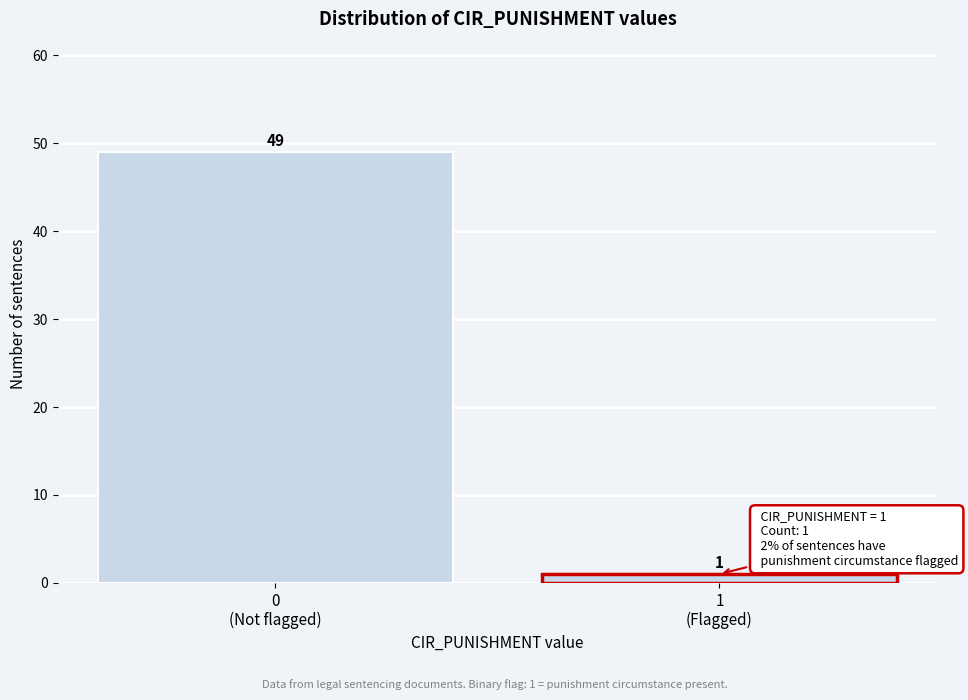

Reading left to right, what are all the values shown in this chart?

49	1